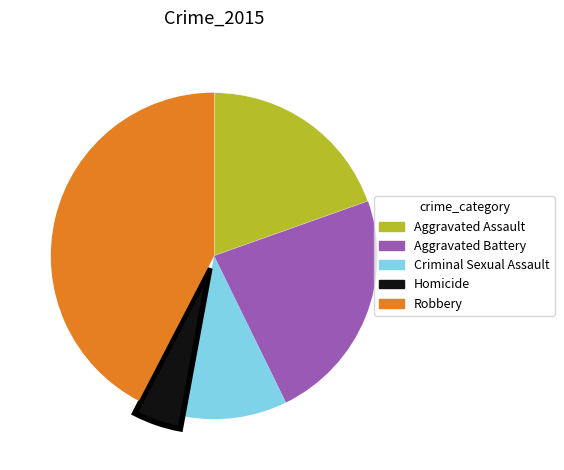

Between Criminal Sexual Assault and Aggravated Battery, which is larger?

Aggravated Battery